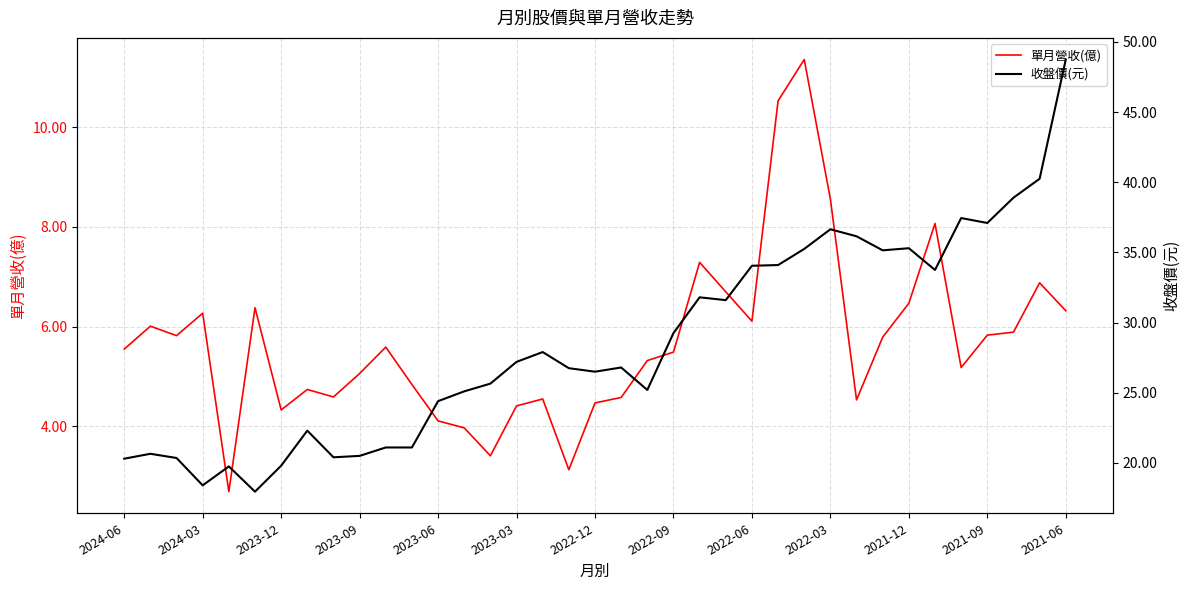

What is the lowest value of the 單月營收(億) series?

2.7